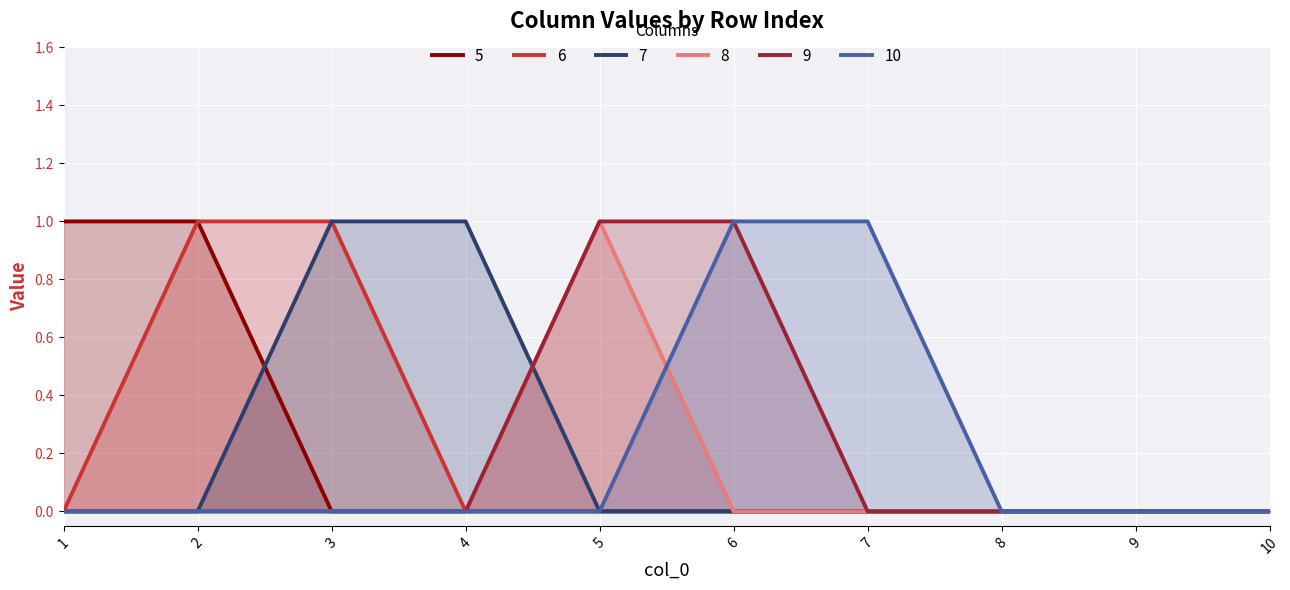

What are all the series names shown in the legend?

5, 6, 7, 8, 9, 10